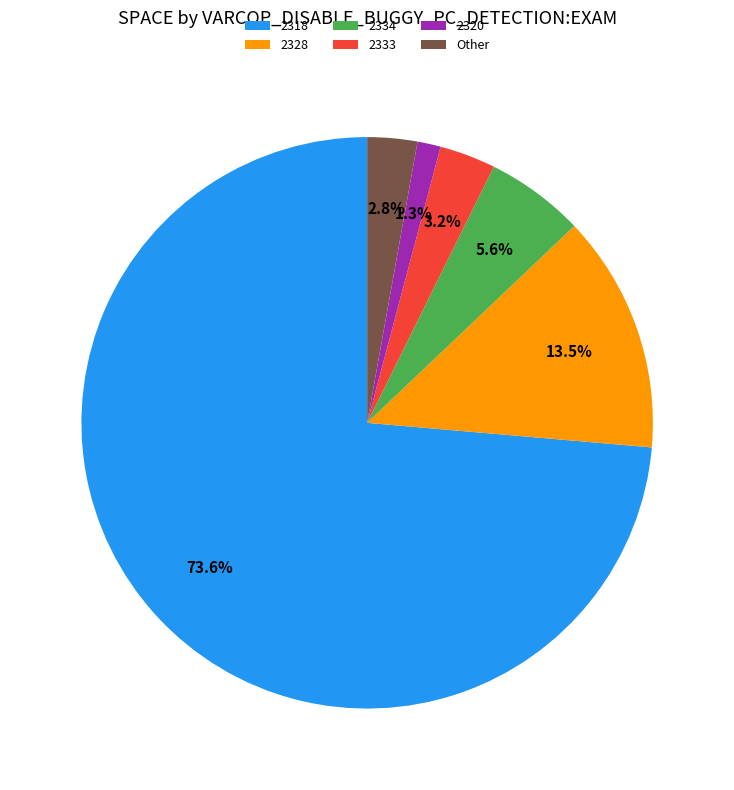

Which category has the smallest portion of the pie?

2320